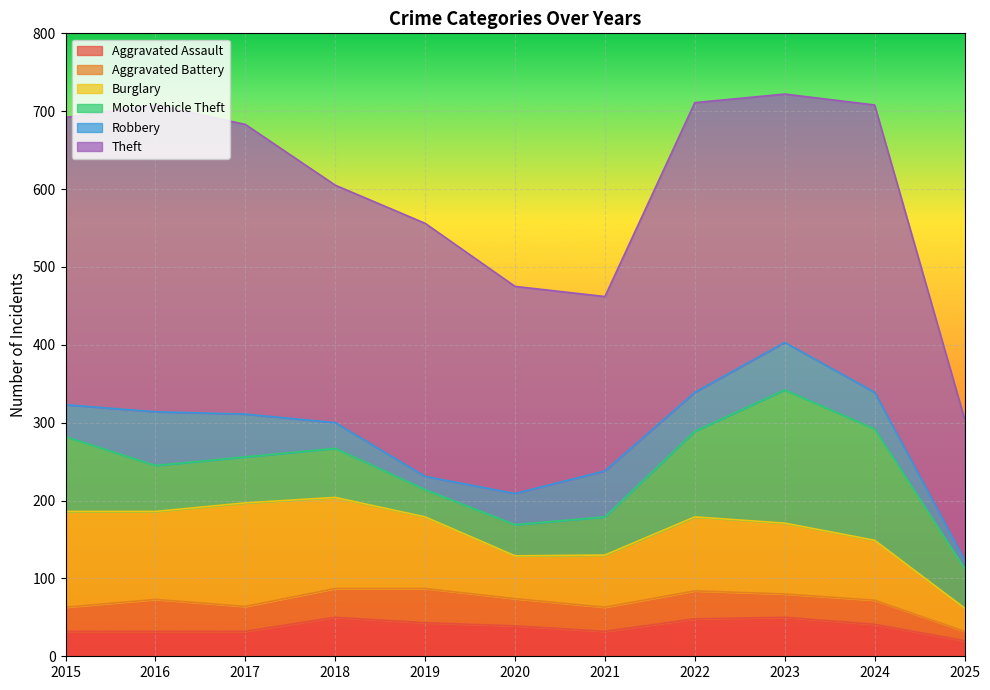

Where is the first local maximum for Burglary?

2017